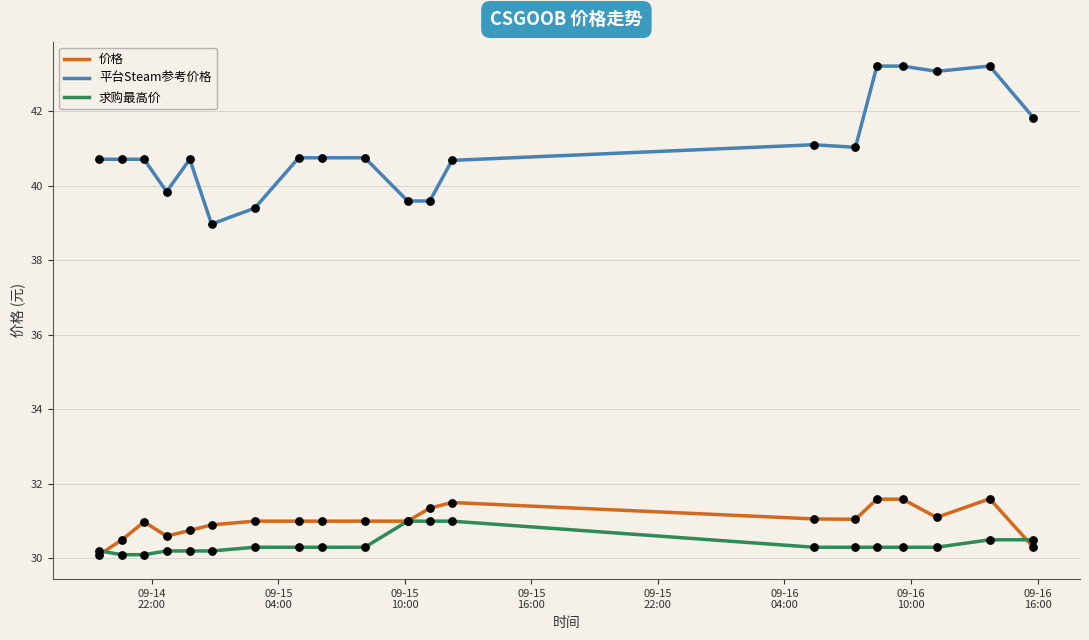

Which series has the widest spread of values?

平台Steam参考价格